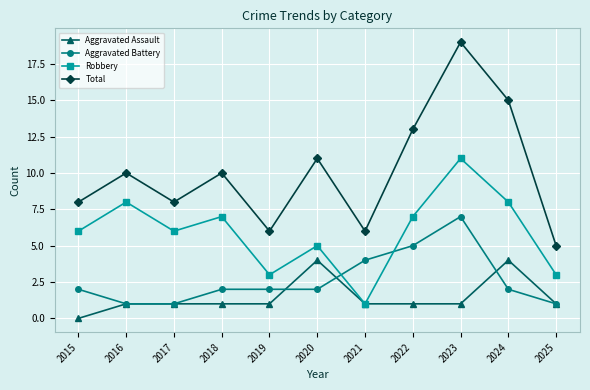

Reading left to right, transcribe all the data shown in this chart.

Aggravated Assault: 0	1	1	1	1	4	1	1	1	4	1
Aggravated Battery: 2	1	1	2	2	2	4	5	7	2	1
Robbery: 6	8	6	7	3	5	1	7	11	8	3
Total: 8	10	8	10	6	11	6	13	19	15	5